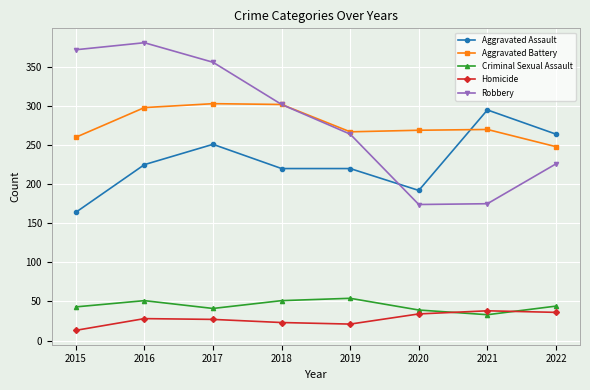

Is this an area chart (filled region under the line)?

No